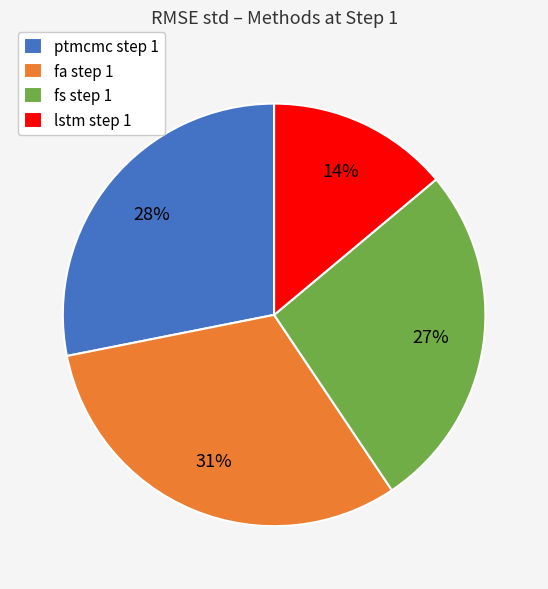

Does ptmcmc represent more than half of the total?

No